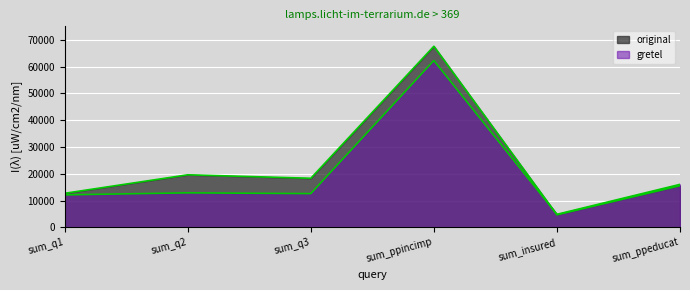

Rank the series at sum_q2 from highest to lowest value.

original_line, gretel_line